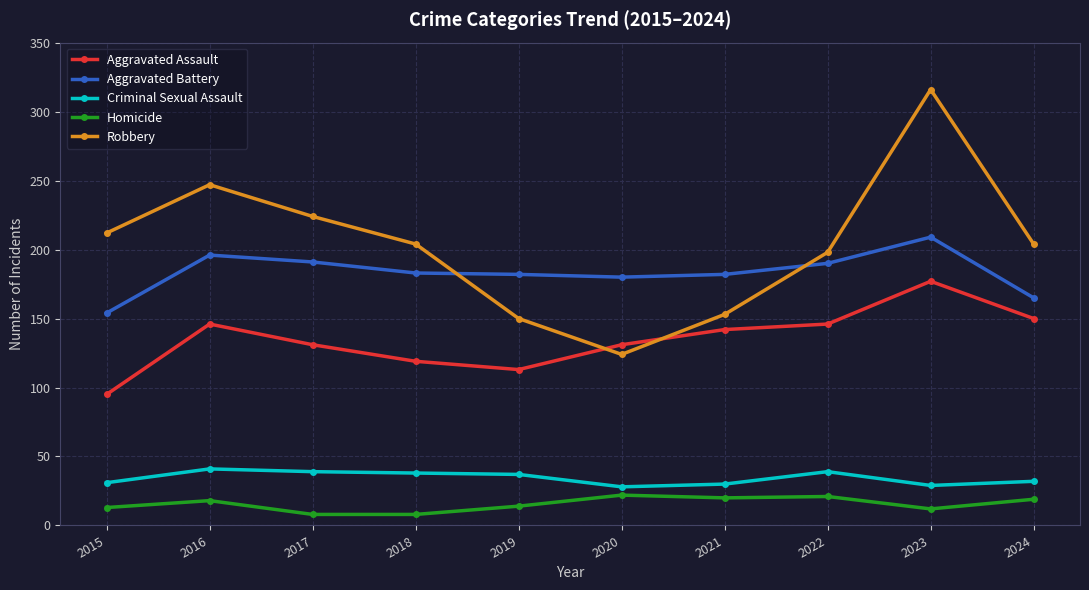

True or false: Criminal Sexual Assault and Homicide cross at least once.

False